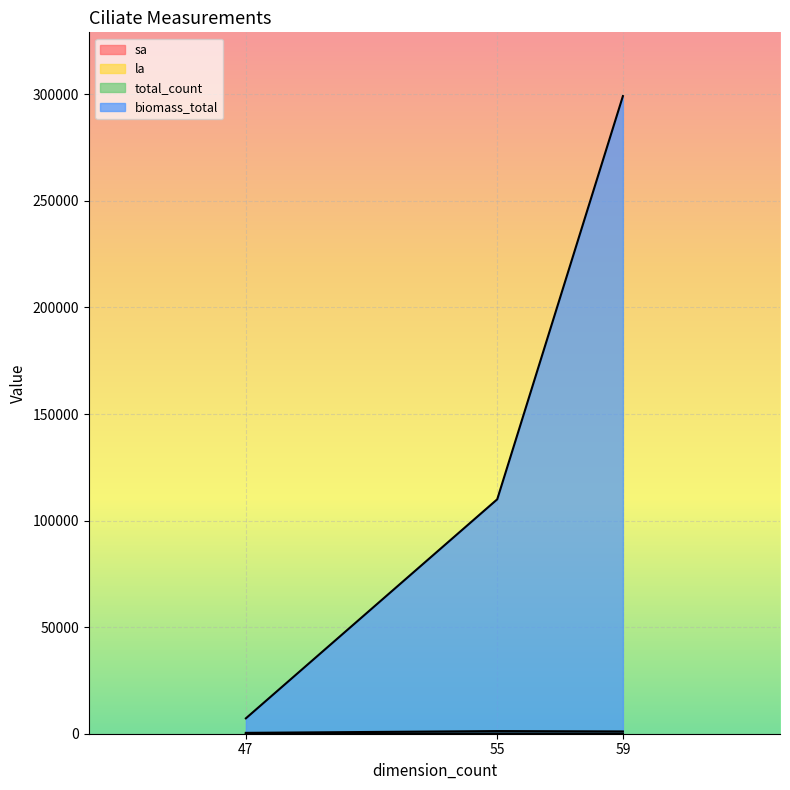

How many distinct data groups are displayed?

4